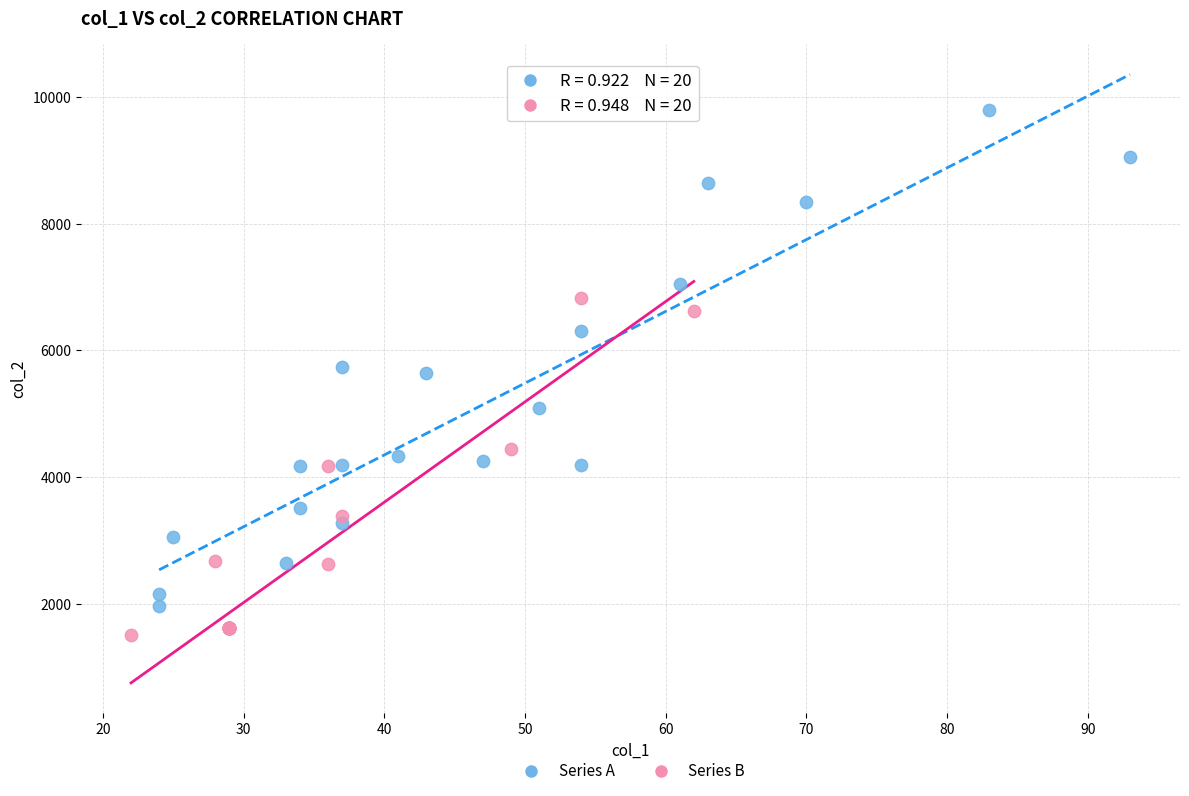

What are all the series names shown in the legend?

Series A, Series B